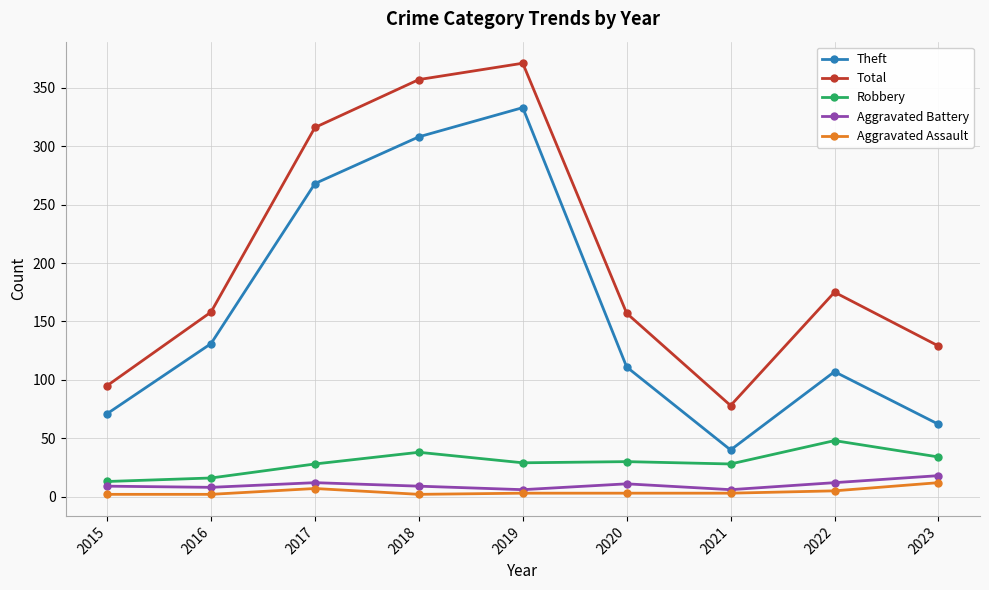

True or false: Aggravated Battery and Total cross at least once.

False